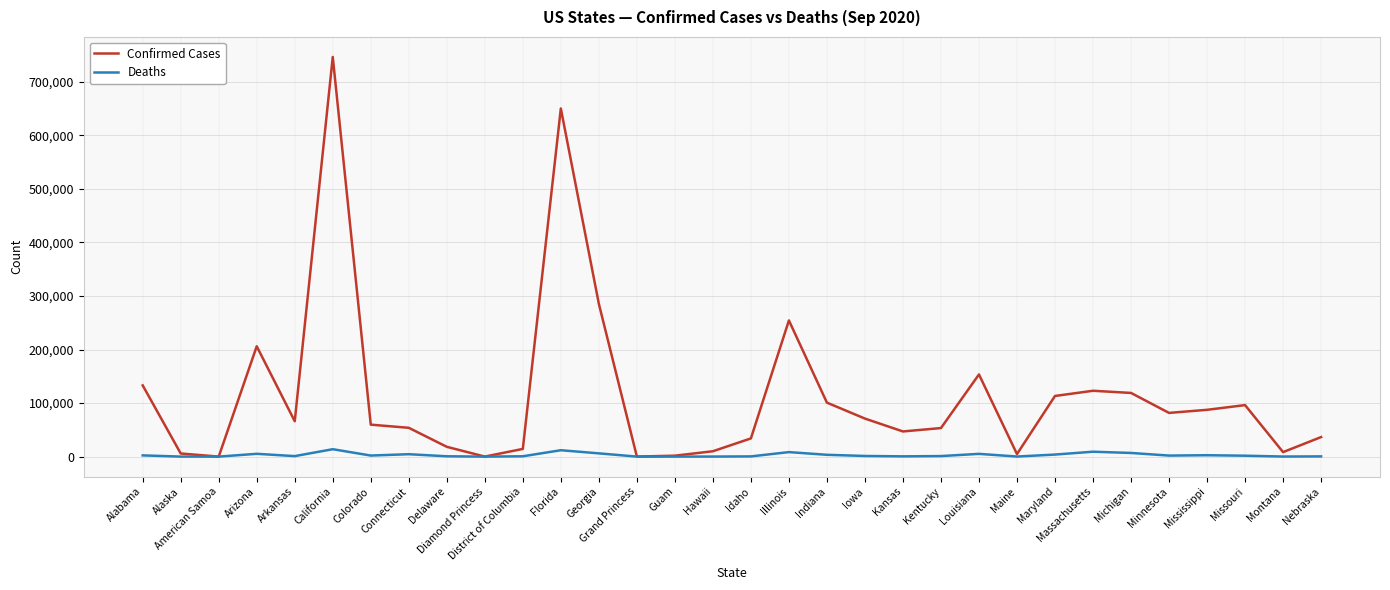

At how many categories does at least one series exceed 325846?

2